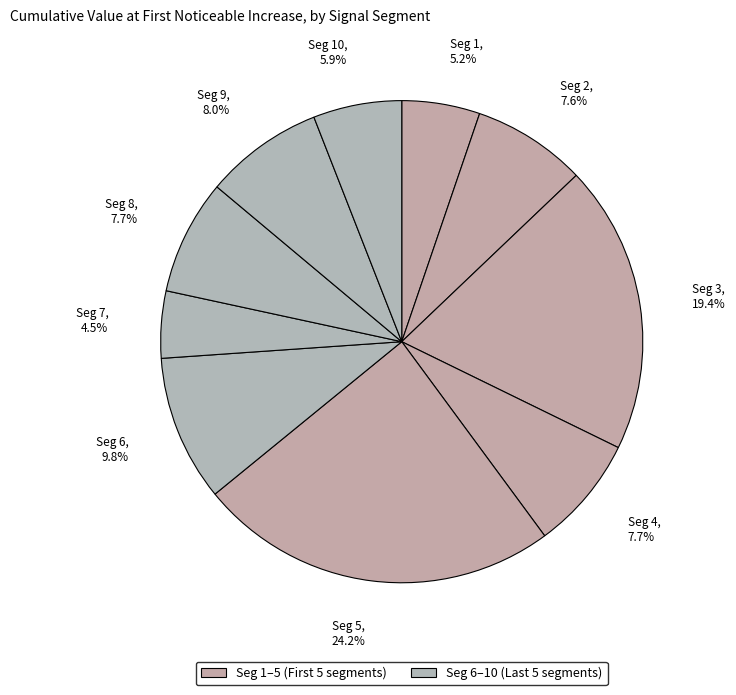

How many slices are in this pie chart?

10